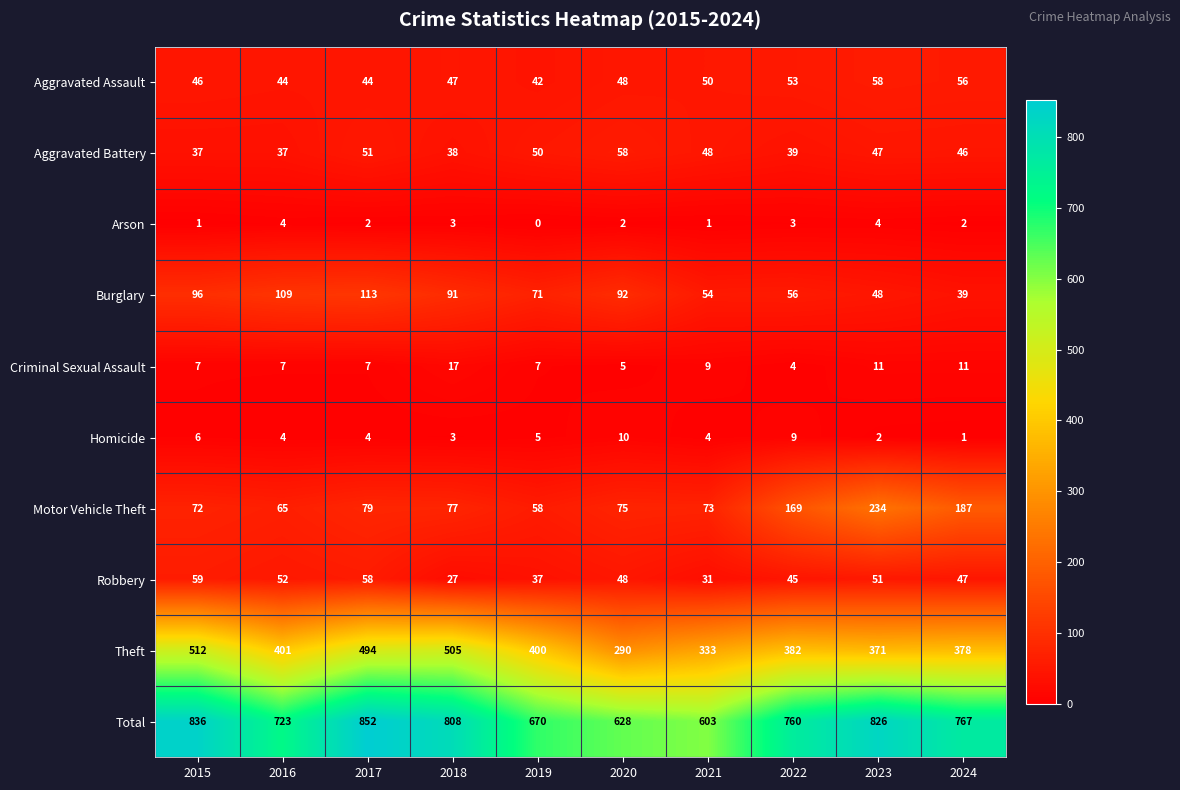

What is the greatest value displayed?

852